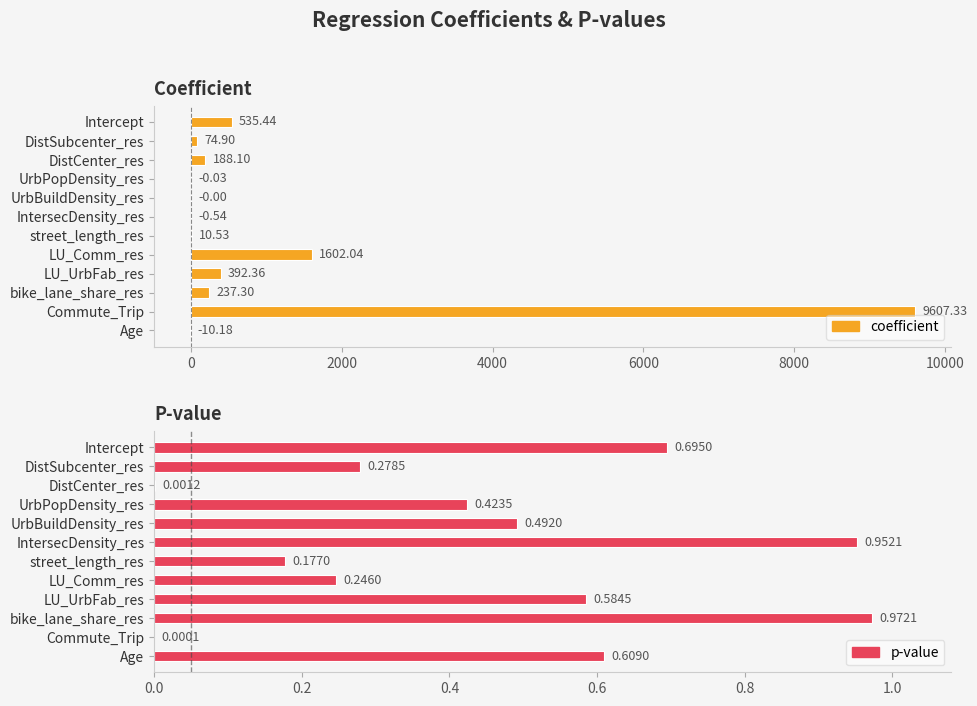

How many values in the coefficient series are below 188?

6